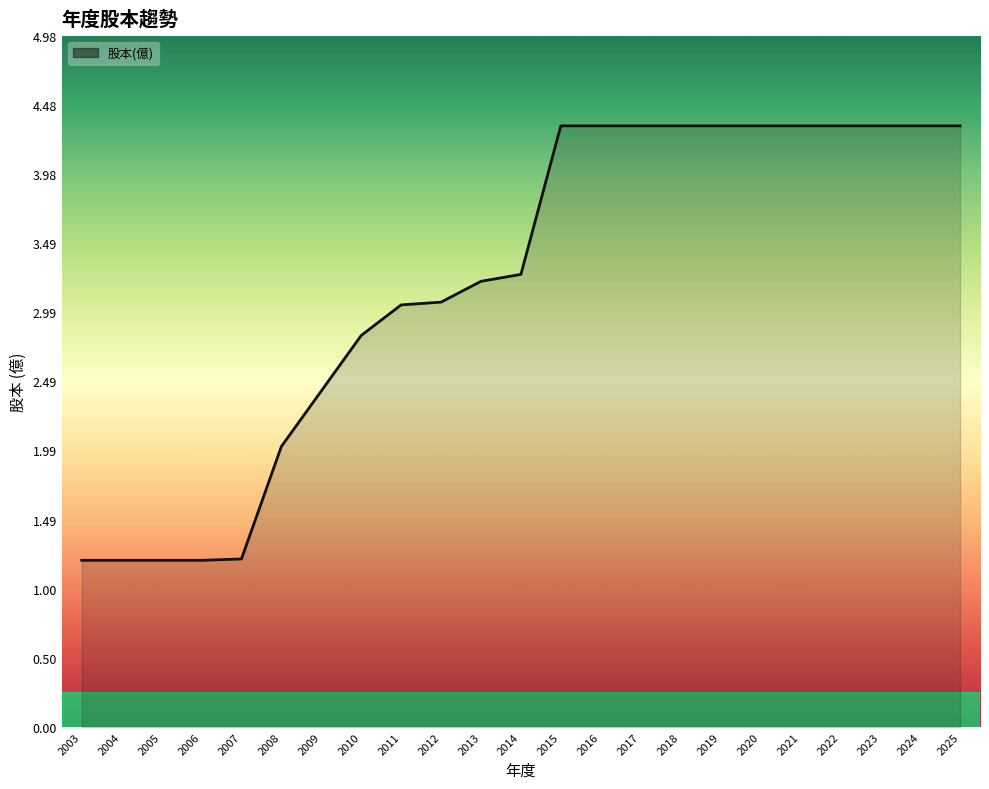

True or false: the data shows 3.2 at 2013.

True